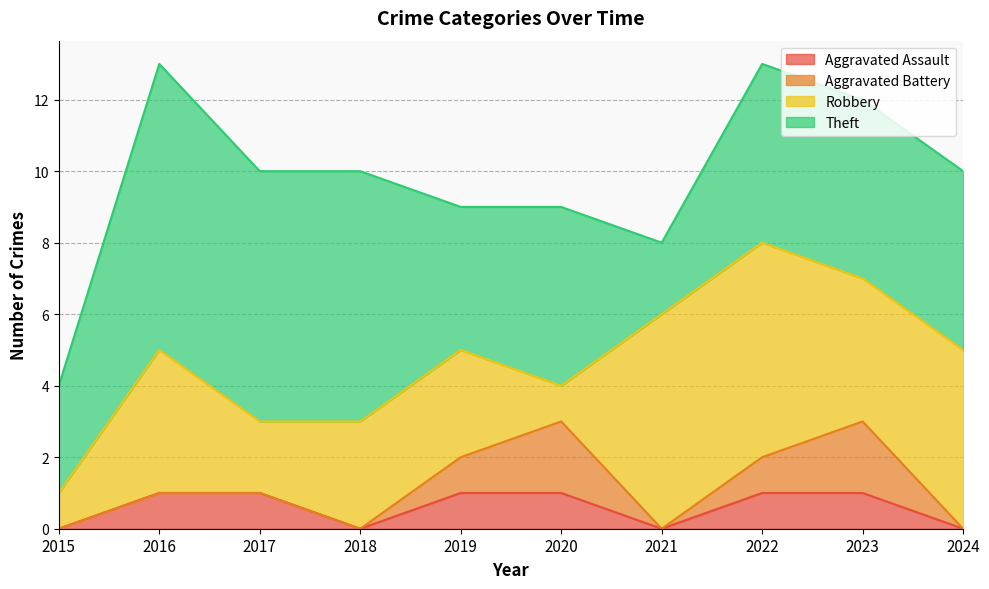

What is the difference between the Aggravated Battery values at 2021 and 2019?

1